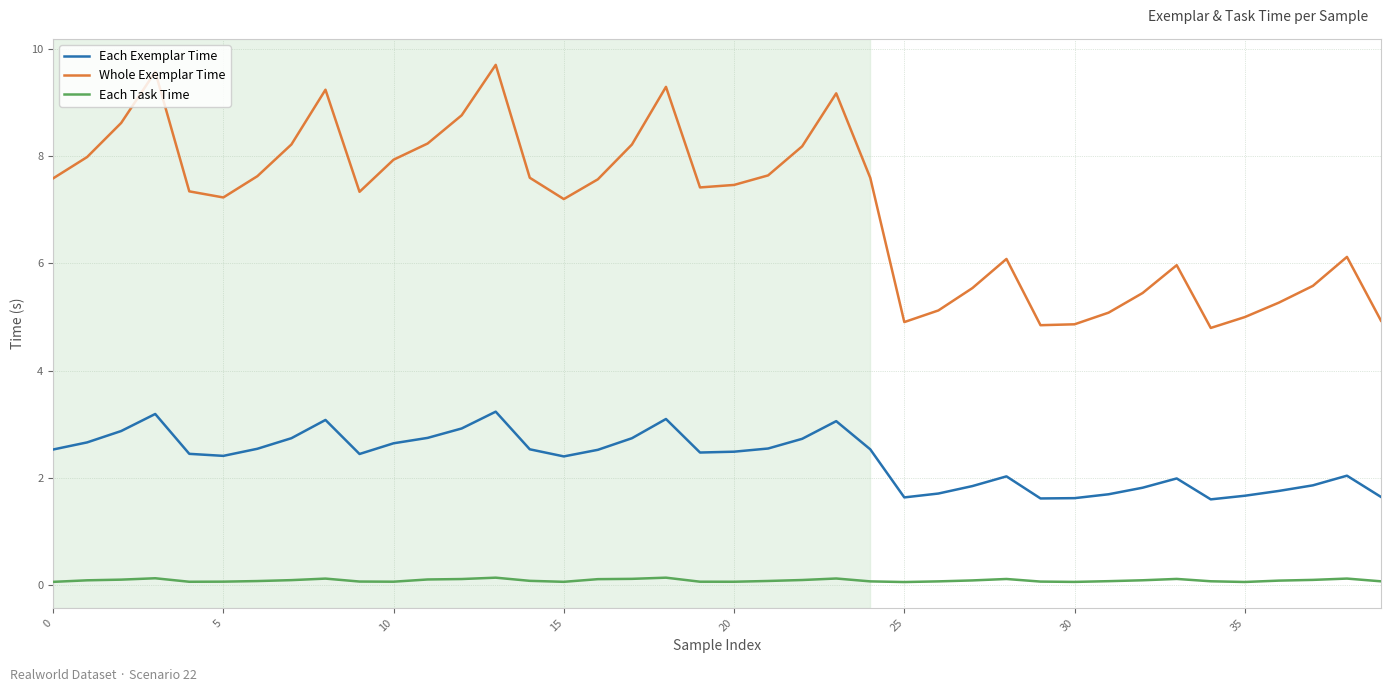

What is the maximum value for Each Exemplar Time?

3.2